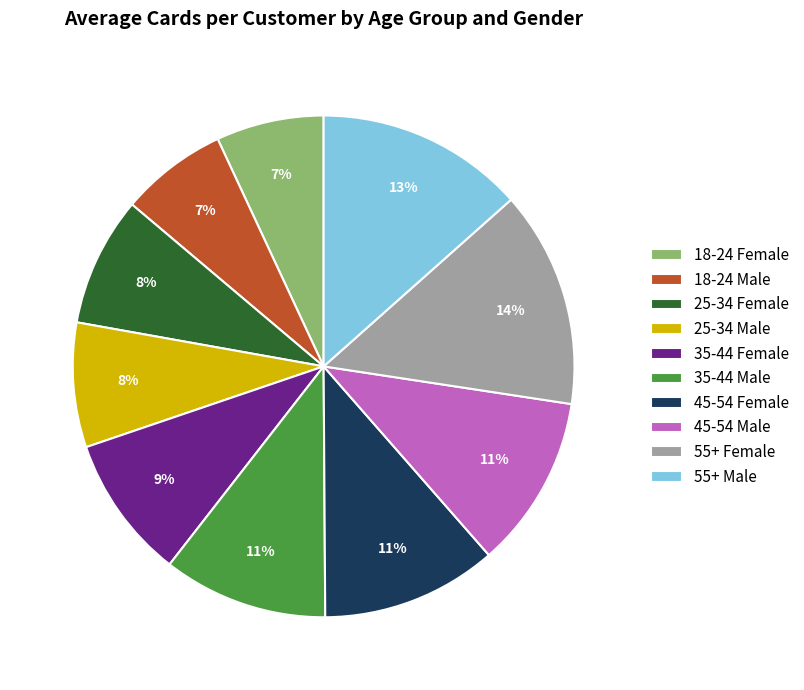

To the nearest percent, what portion does 25-34 Male represent?

8%